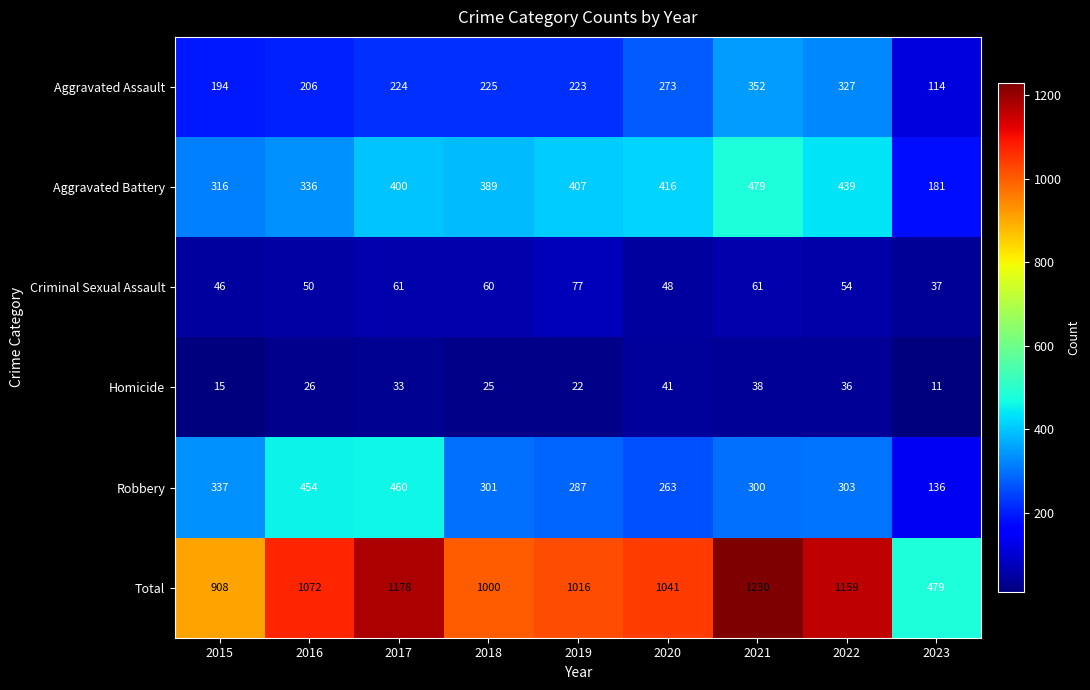

Which series has the largest total across all categories?

Total